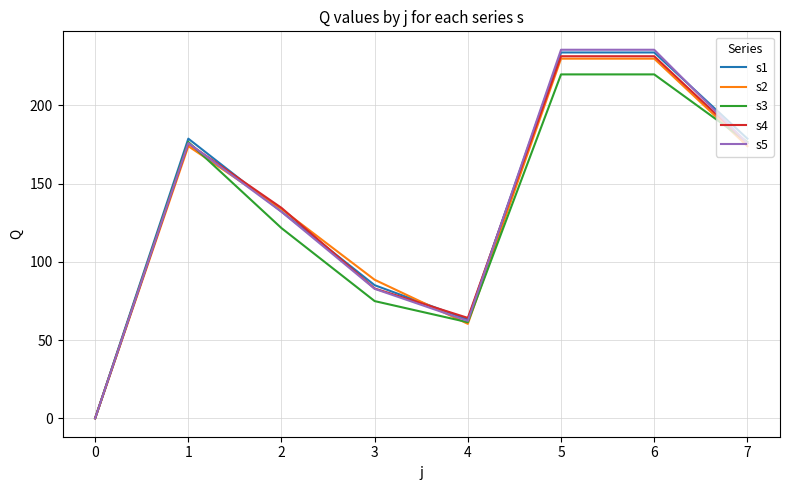

True or false: s1 has a value of 33.6 at 3.

False